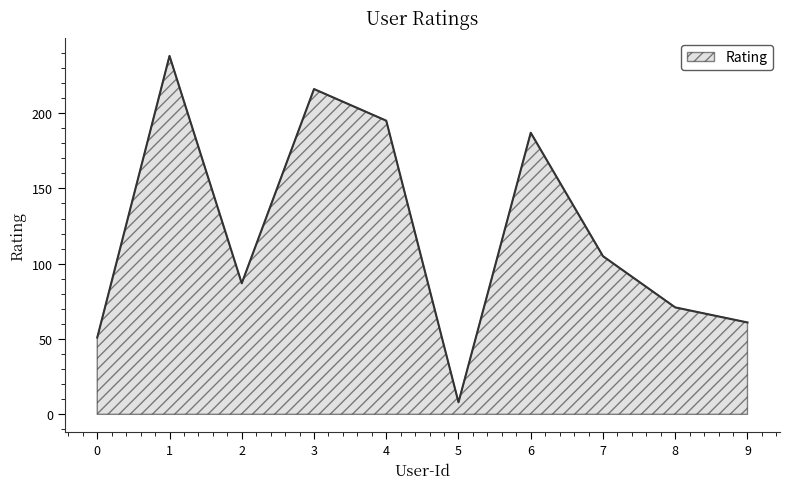

Count the number of data series in this chart.

1